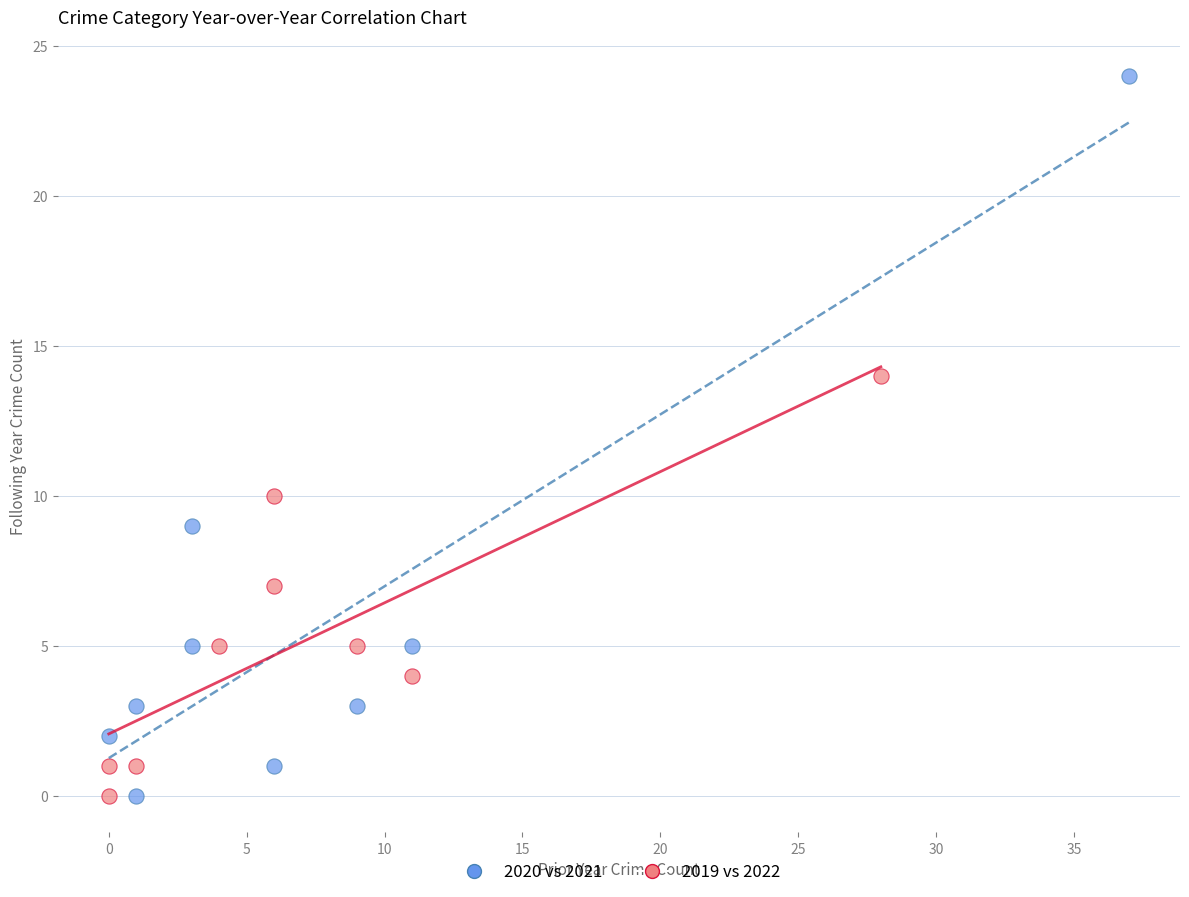

Which series has the largest Y range (max minus min)?

2020 vs 2021